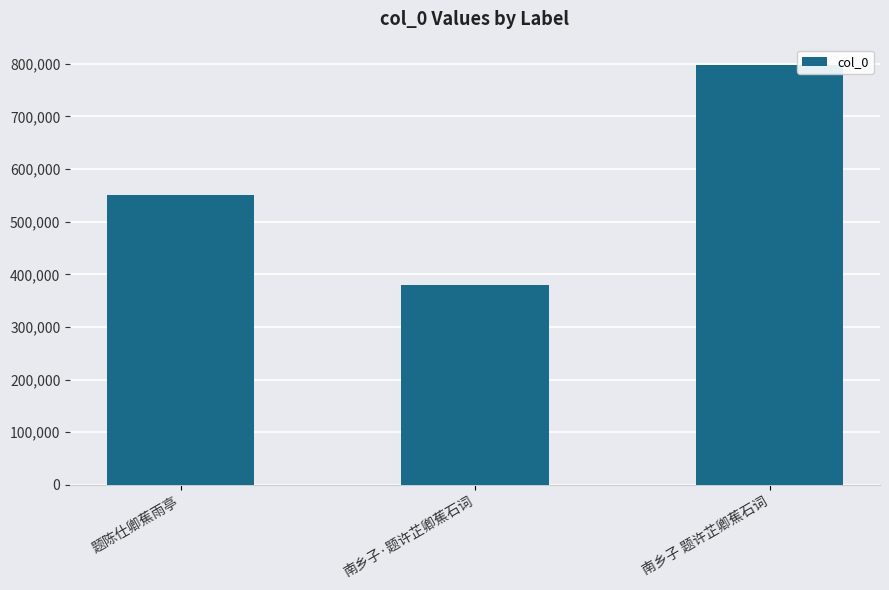

What is the greatest value displayed?

796854